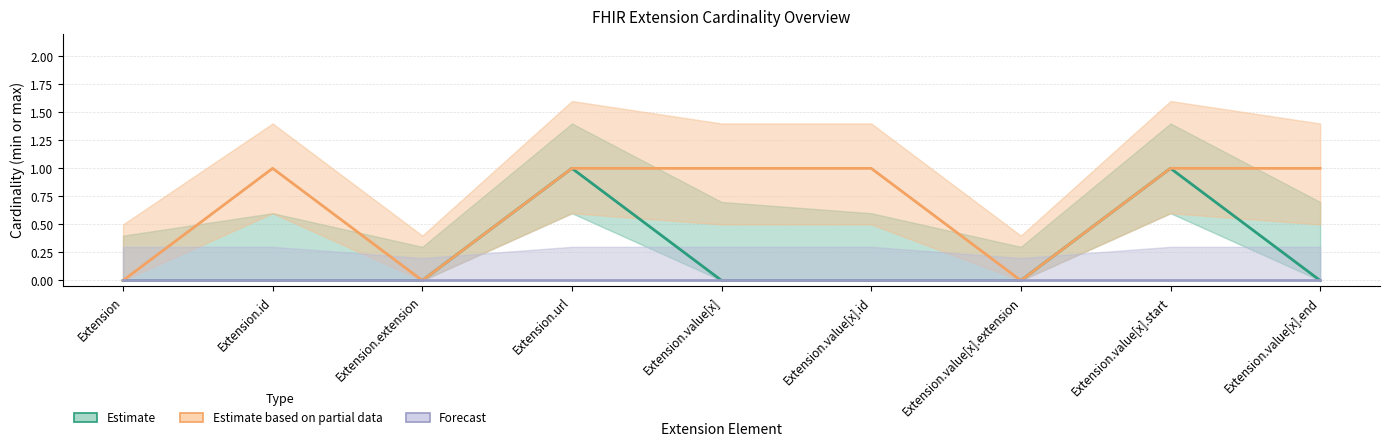

How many distinct data groups are displayed?

3